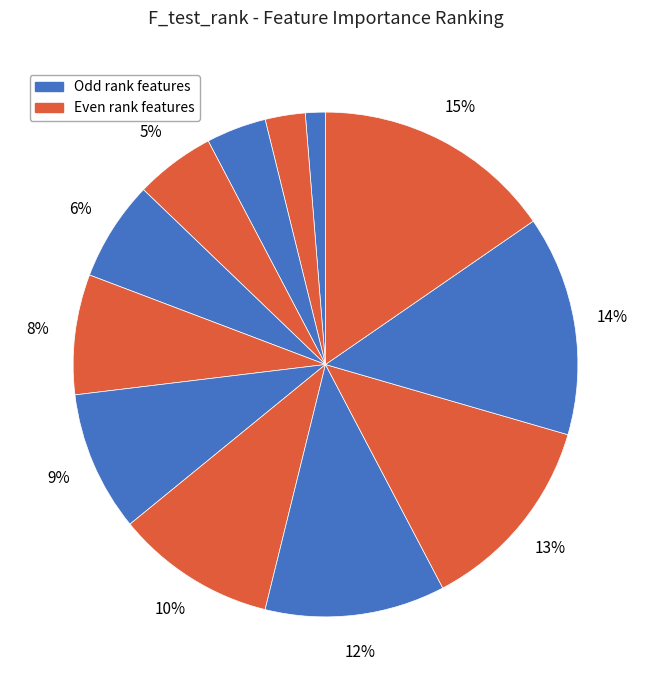

How many segments does this pie chart have?

12